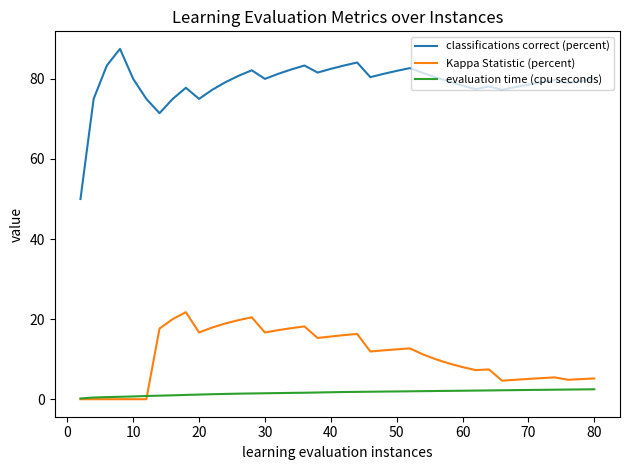

True or false: evaluation time (cpu seconds) and classifications correct (percent) cross at least once.

False